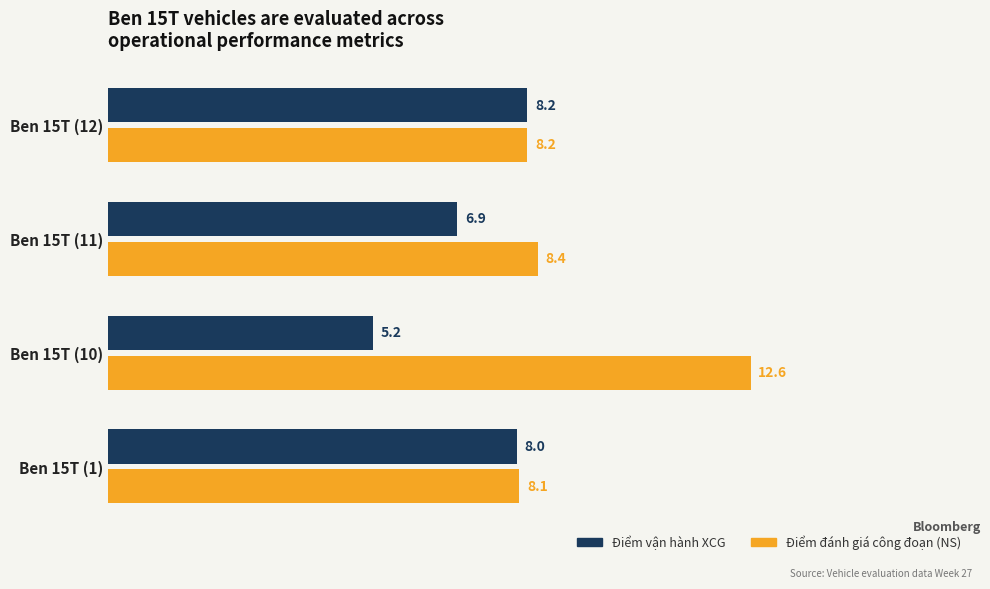

Which series changed the most between Ben 15T (1) and Ben 15T (10)?

Điểm đánh giá công đoạn (NS)